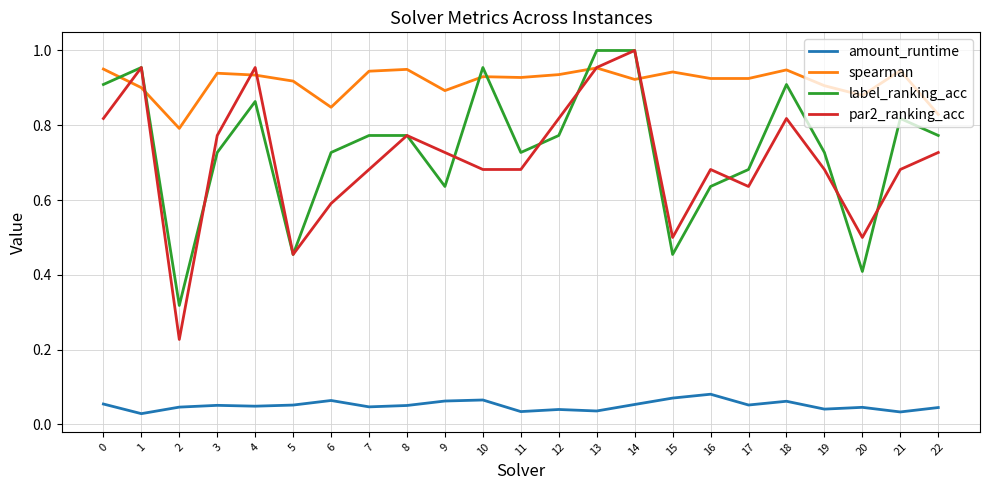

What is the total value across all series at 10?

2.6